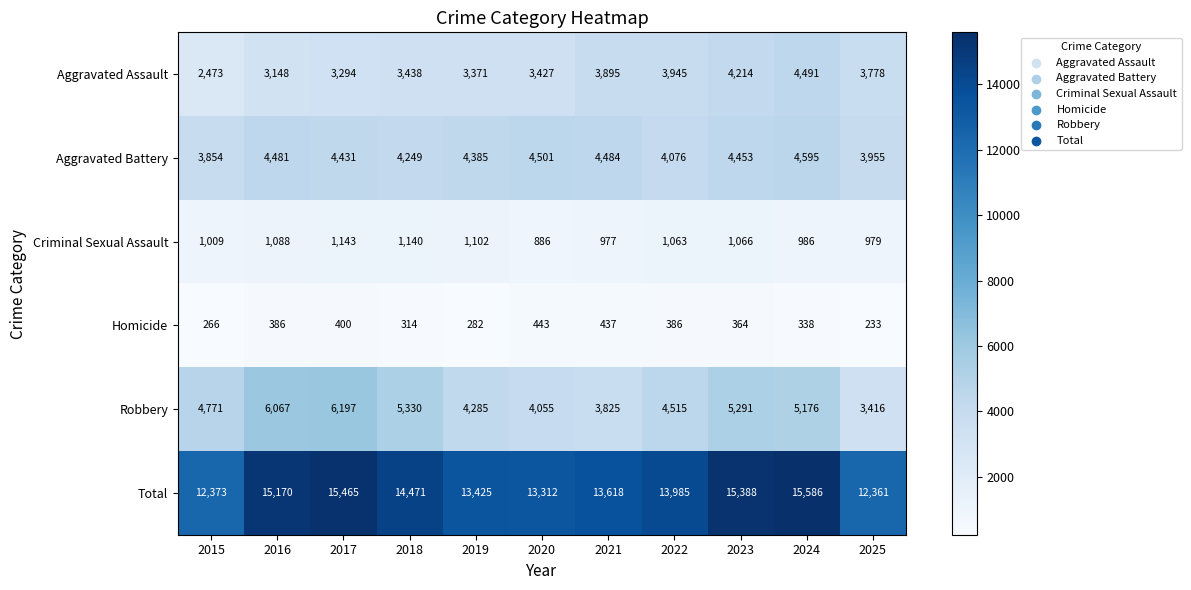

At which category does the chart reach its minimum across all series?

2025